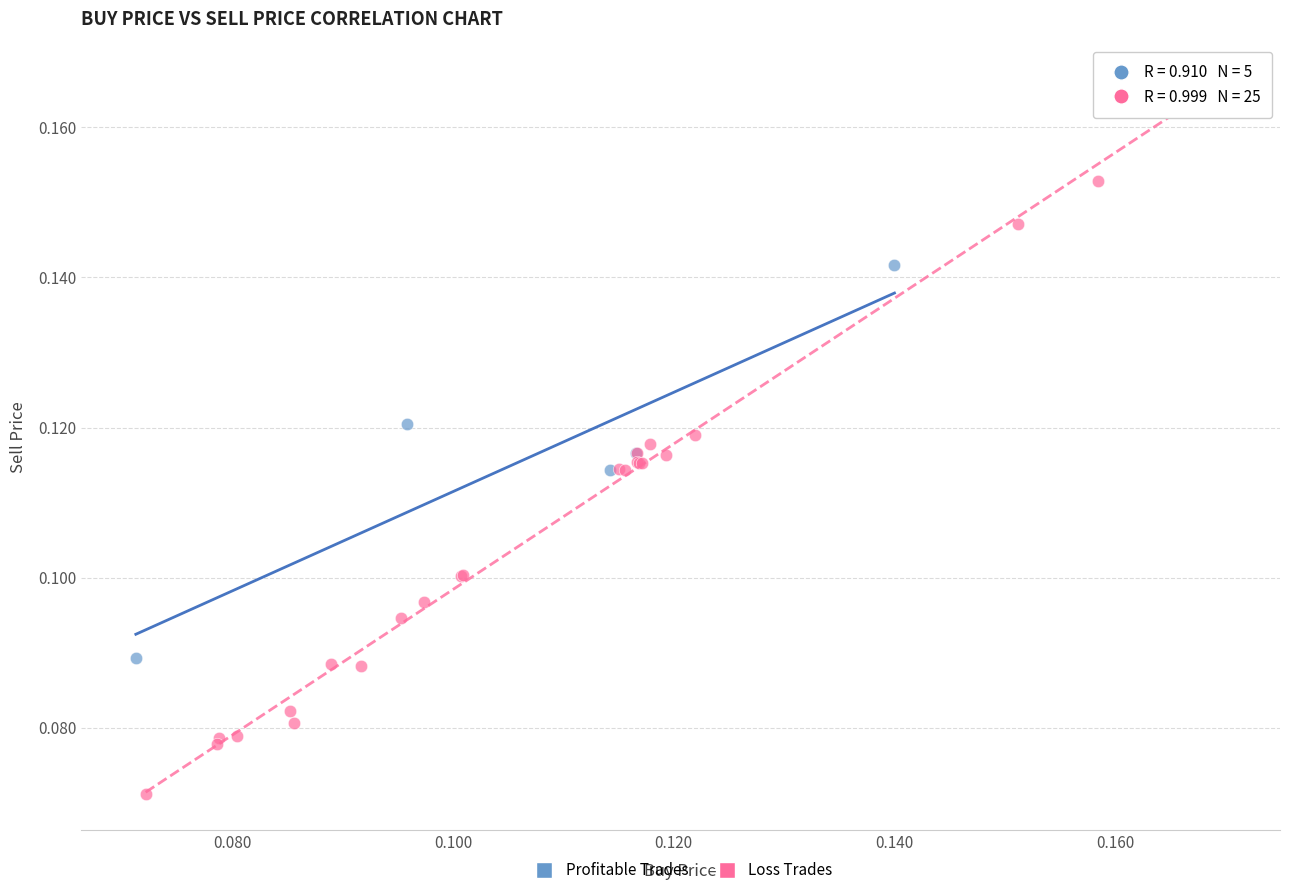

Which series reaches the minimum Y coordinate?

Loss Trades